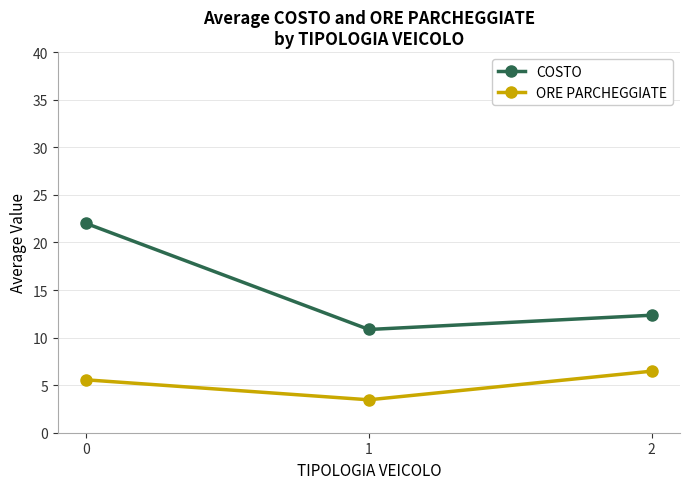

At how many categories does at least one series exceed 20?

1